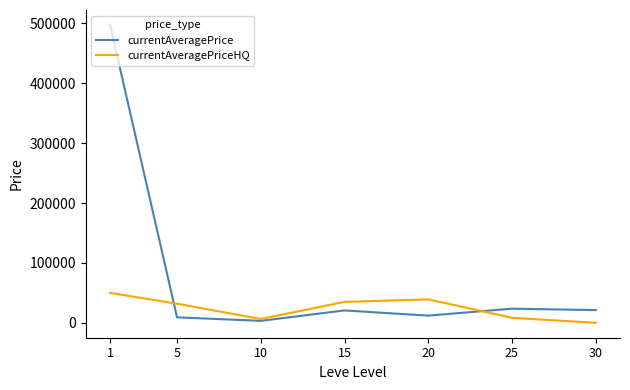

At 20, list the series in order from smallest to largest.

currentAveragePrice, currentAveragePriceHQ